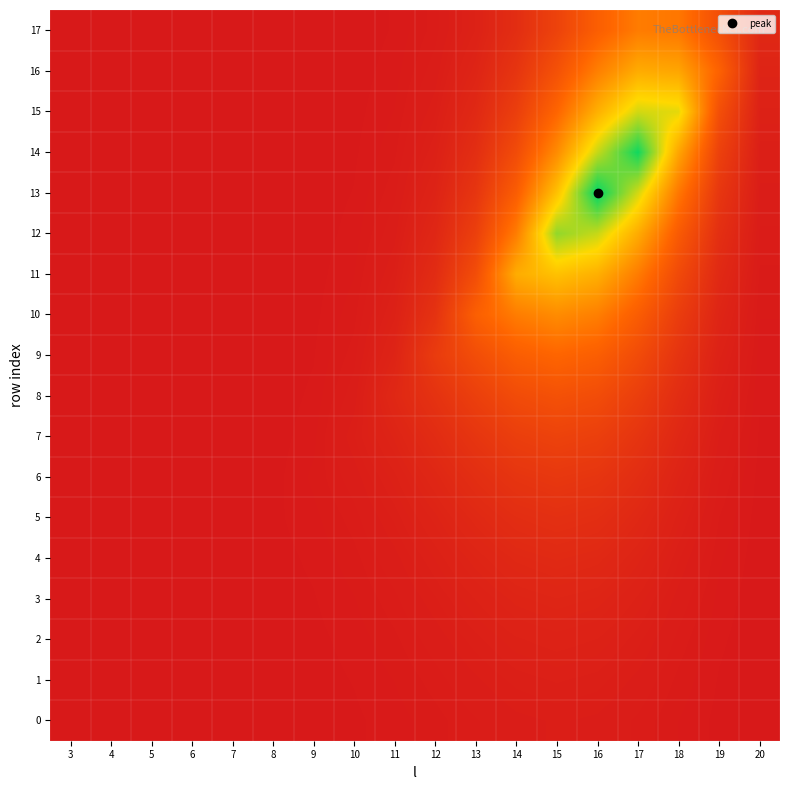

Reading left to right, list all the values displayed in this chart.

0: 3=0.0	4=0.0	5=0.0	6=0.0	7=0.0	8=0.0	9=0.0	10=0.0	11=0.0	12=0.0	13=0.0	14=0.0	15=0.0	16=0.0	17=0.0	18=0.0	19=0.0	20=0.0
1: 3=0.0	4=0.0	5=0.0	6=0.0	7=0.0	8=0.0	9=0.0	10=0.0	11=0.0	12=0.0	13=0.0	14=0.0	15=0.0	16=0.0	17=0.0	18=0.0	19=0.0	20=0.0
2: 3=0.0	4=0.0	5=0.0	6=0.0	7=0.0	8=0.0	9=0.0	10=0.0	11=0.0	12=0.0	13=0.0	14=0.0	15=0.0	16=0.0	17=0.0	18=0.0	19=0.0	20=0.0
3: 3=0.0	4=0.0	5=0.0	6=0.0	7=0.0	8=0.0	9=0.0	10=0.0	11=0.0	12=0.0	13=0.0	14=0.0	15=0.1	16=0.0	17=0.0	18=0.0	19=0.0	20=0.0
4: 3=0.0	4=0.0	5=0.0	6=0.0	7=0.0	8=0.0	9=0.0	10=0.0	11=0.0	12=0.0	13=0.1	14=0.1	15=0.1	16=0.1	17=0.0	18=0.0	19=0.0	20=0.0
5: 3=0.0	4=0.0	5=0.0	6=0.0	7=0.0	8=0.0	9=0.0	10=0.0	11=0.0	12=0.0	13=0.1	14=0.1	15=0.1	16=0.1	17=0.1	18=0.0	19=0.0	20=0.0
6: 3=0.0	4=0.0	5=0.0	6=0.0	7=0.0	8=0.0	9=0.0	10=0.0	11=0.0	12=0.1	13=0.1	14=0.1	15=0.1	16=0.1	17=0.1	18=0.0	19=0.0	20=0.0
7: 3=0.0	4=0.0	5=0.0	6=0.0	7=0.0	8=0.0	9=0.0	10=0.0	11=0.0	12=0.1	13=0.1	14=0.2	15=0.2	16=0.2	17=0.1	18=0.1	19=0.0	20=0.0
8: 3=0.0	4=0.0	5=0.0	6=0.0	7=0.0	8=0.0	9=0.0	10=0.0	11=0.1	12=0.1	13=0.2	14=0.2	15=0.2	16=0.2	17=0.2	18=0.1	19=0.0	20=0.0
9: 3=0.0	4=0.0	5=0.0	6=0.0	7=0.0	8=0.0	9=0.0	10=0.0	11=0.0	12=0.1	13=0.2	14=0.3	15=0.3	16=0.3	17=0.2	18=0.1	19=0.0	20=0.0
10: 3=0.0	4=0.0	5=0.0	6=0.0	7=0.0	8=0.0	9=0.0	10=0.0	11=0.0	12=0.1	13=0.3	14=0.4	15=0.4	16=0.4	17=0.3	18=0.2	19=0.1	20=0.0
11: 3=0.0	4=0.0	5=0.0	6=0.0	7=0.0	8=0.0	9=0.0	10=0.0	11=0.0	12=0.1	13=0.2	14=0.5	15=0.6	16=0.5	17=0.4	18=0.2	19=0.1	20=0.0
12: 3=0.0	4=0.0	5=0.0	6=0.0	7=0.0	8=0.0	9=0.0	10=0.0	11=0.0	12=0.1	13=0.2	14=0.4	15=0.8	16=0.7	17=0.5	18=0.3	19=0.1	20=0.0
13: 3=0.0	4=0.0	5=0.0	6=0.0	7=0.0	8=0.0	9=0.0	10=0.0	11=0.0	12=0.0	13=0.1	14=0.3	15=0.6	16=1.0	17=0.7	18=0.4	19=0.1	20=0.0
14: 3=0.0	4=0.0	5=0.0	6=0.0	7=0.0	8=0.0	9=0.0	10=0.0	11=0.0	12=0.0	13=0.1	14=0.2	15=0.4	16=0.7	17=1.0	18=0.5	19=0.2	20=0.0
15: 3=0.0	4=0.0	5=0.0	6=0.0	7=0.0	8=0.0	9=0.0	10=0.0	11=0.0	12=0.0	13=0.1	14=0.2	15=0.3	16=0.5	17=0.7	18=0.7	19=0.2	20=0.0
16: 3=0.0	4=0.0	5=0.0	6=0.0	7=0.0	8=0.0	9=0.0	10=0.0	11=0.0	12=0.0	13=0.1	14=0.1	15=0.2	16=0.4	17=0.5	18=0.5	19=0.3	20=0.0
17: 3=0.0	4=0.0	5=0.0	6=0.0	7=0.0	8=0.0	9=0.0	10=0.0	11=0.0	12=0.0	13=0.0	14=0.1	15=0.2	16=0.3	17=0.4	18=0.4	19=0.2	20=0.1